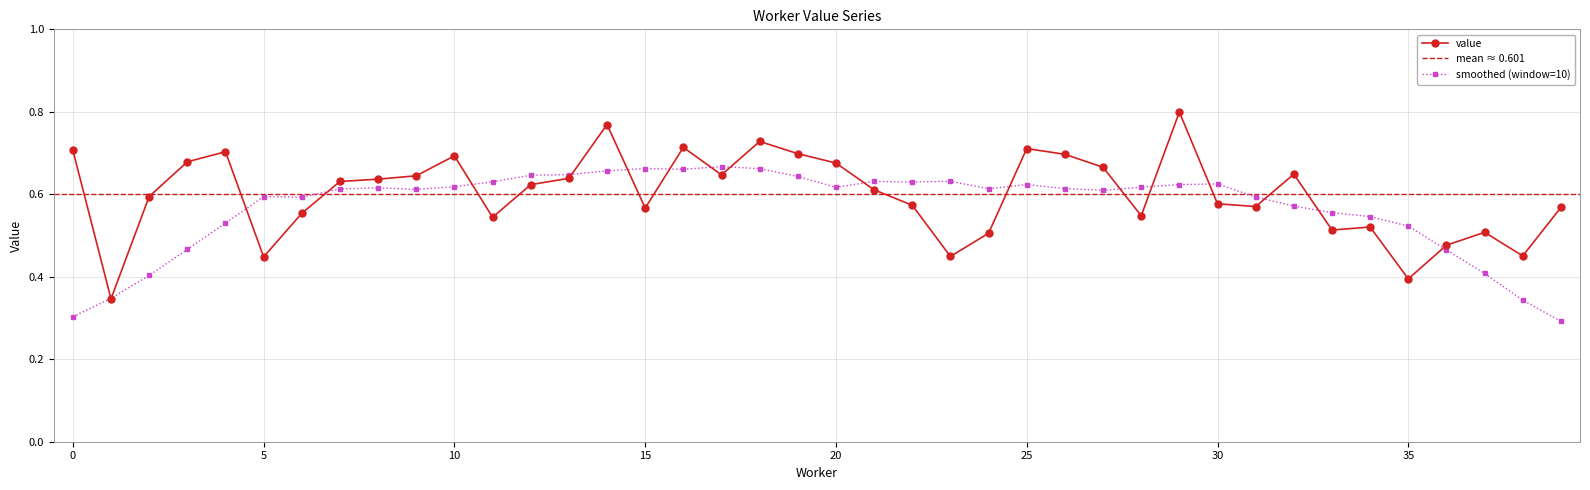

The value at 25 is 0.7. True or false?

True